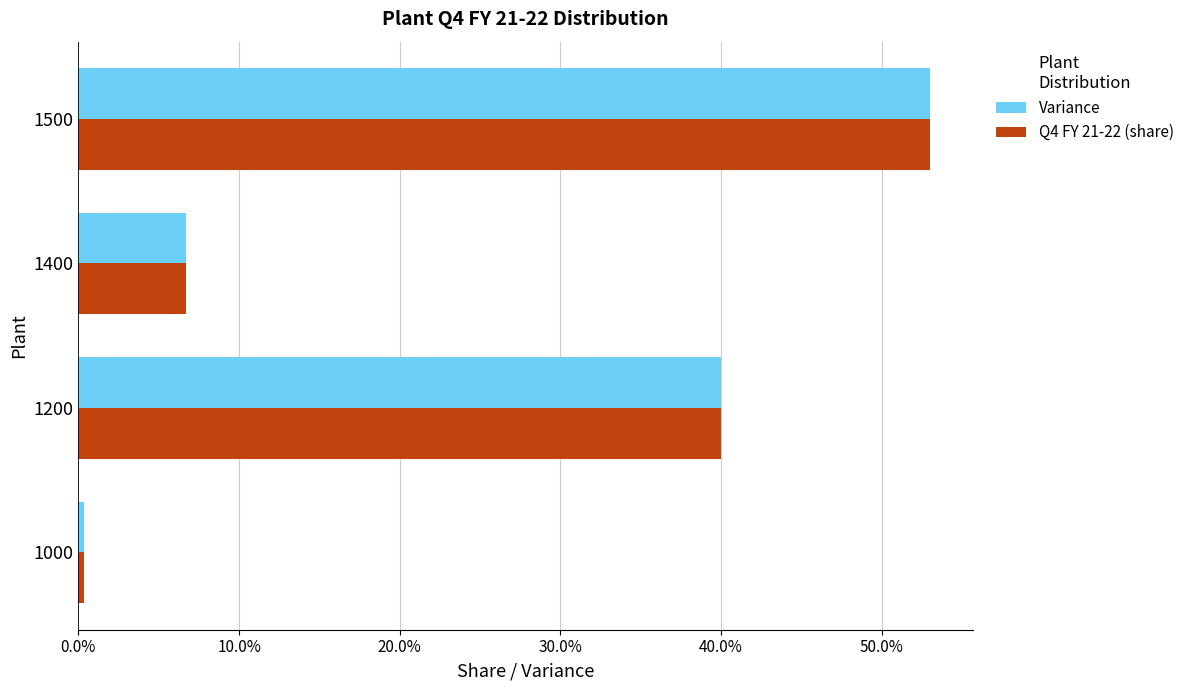

What are all the series names shown in the legend?

Variance, Q4 FY 21-22 (share)